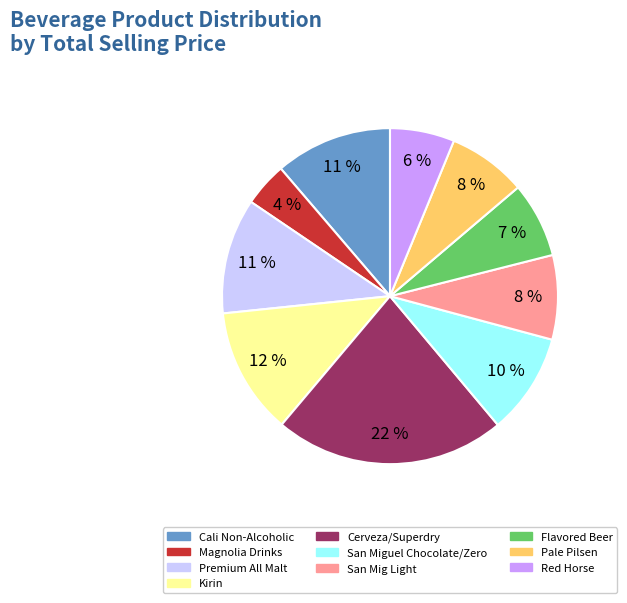

Count the number of slices in the pie.

10